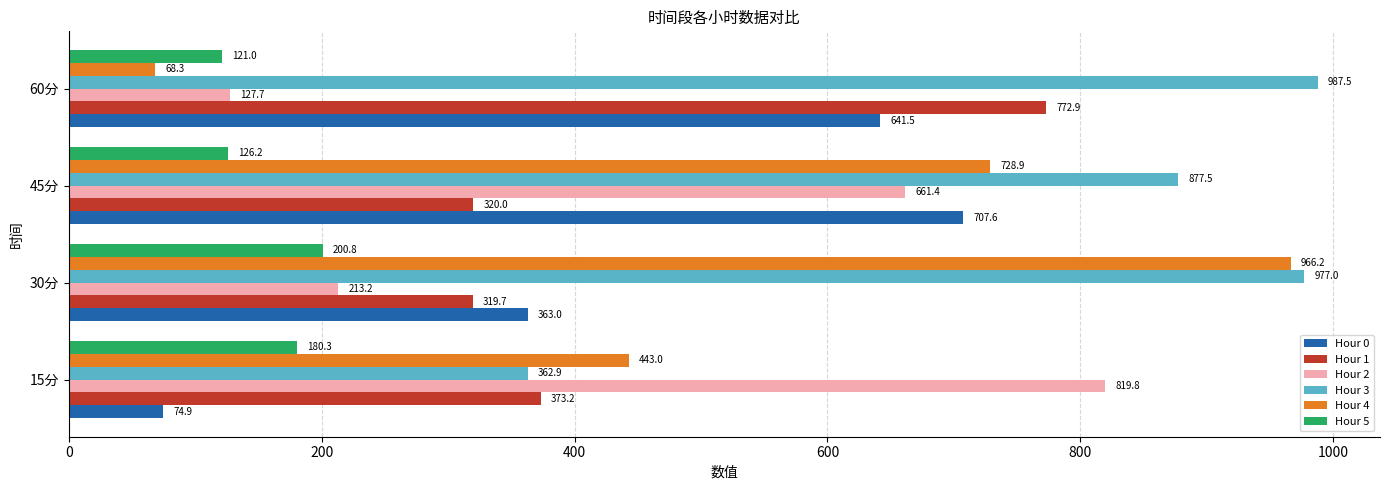

Which series has the widest spread of values?

Hour 4